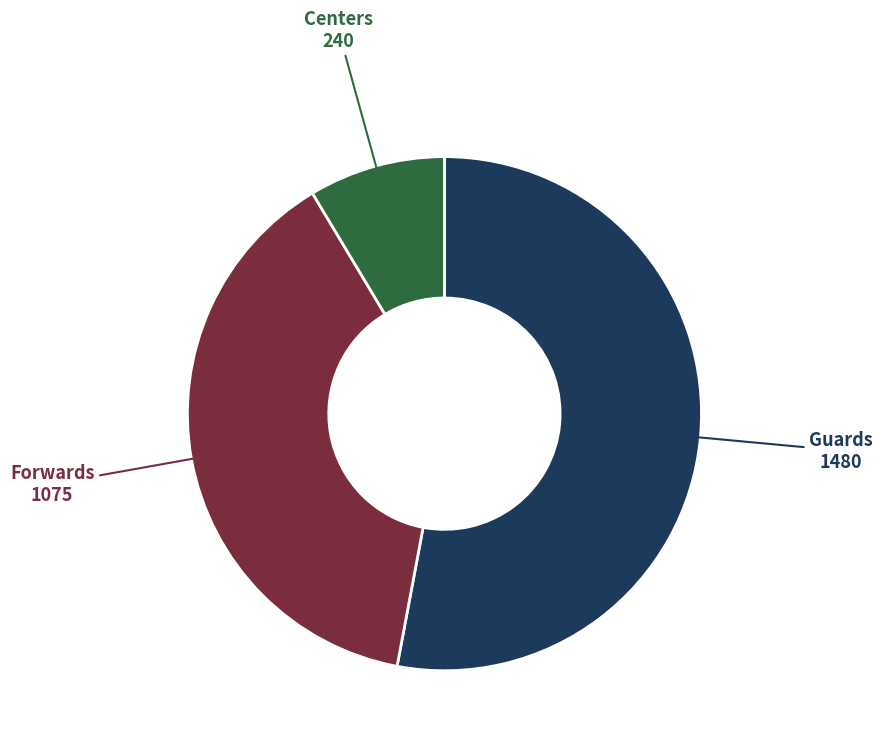

Count the number of slices in the pie.

3